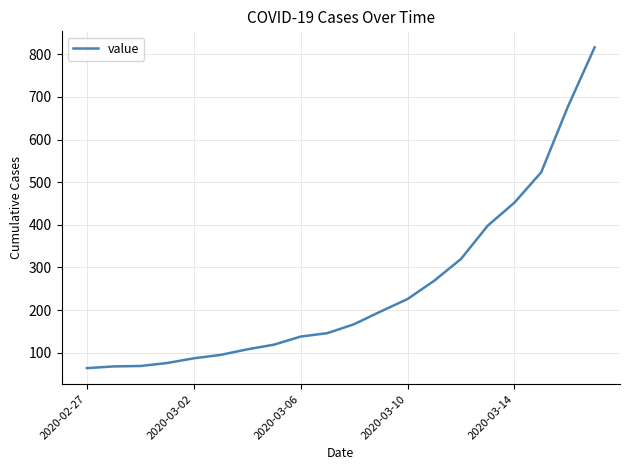

What is the maximum value shown in the chart?

816